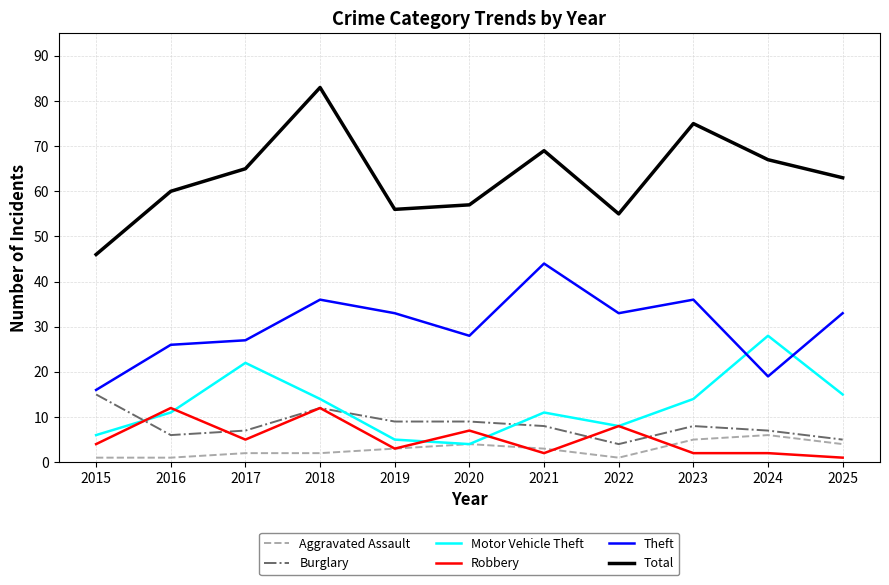

At how many categories does at least one series exceed 28?

11